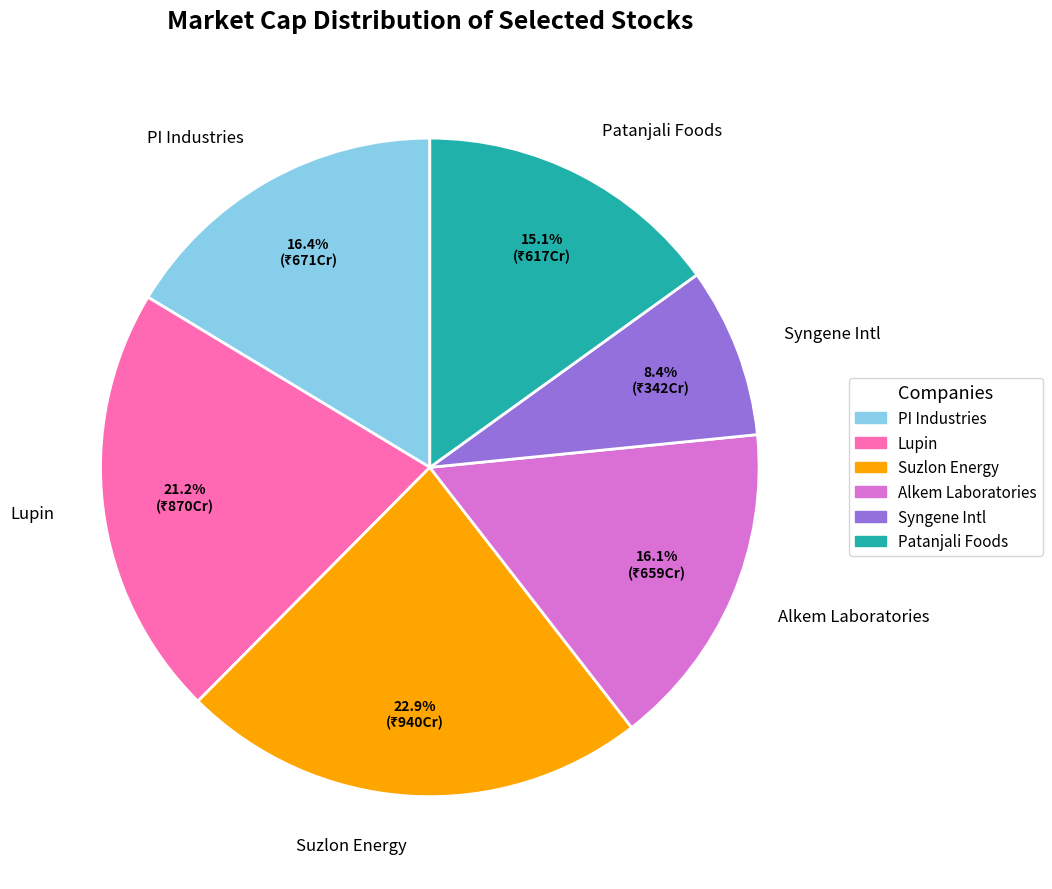

To the nearest percent, what percentage of the pie is Lupin?

21%